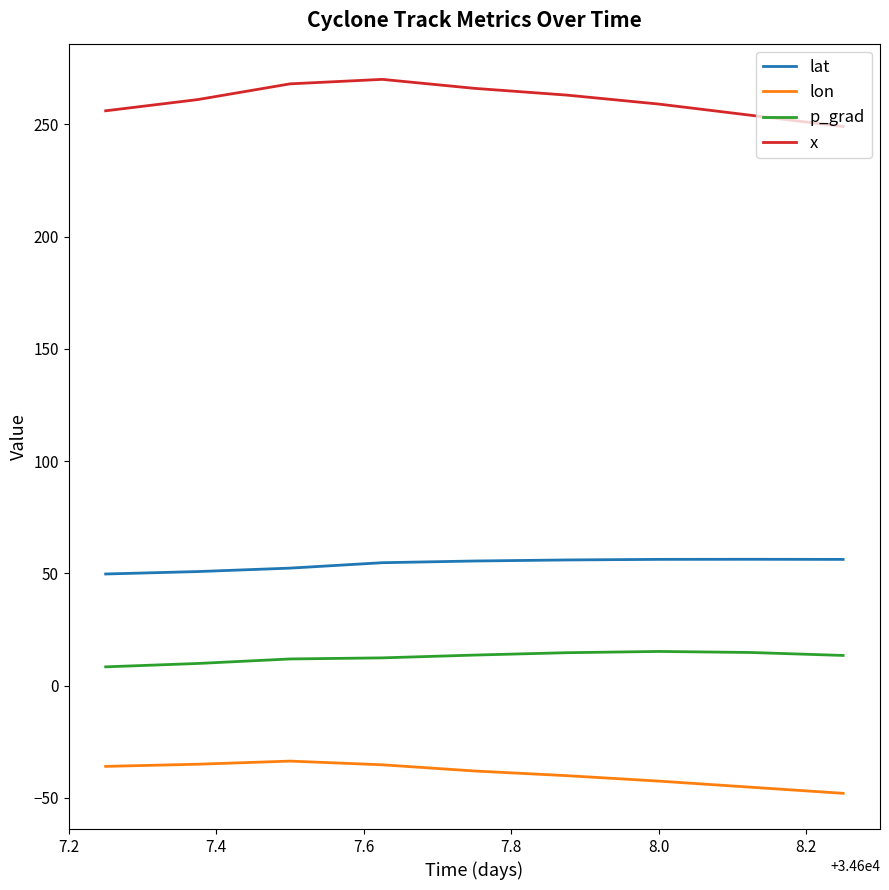

Which series has the largest total across all categories?

x